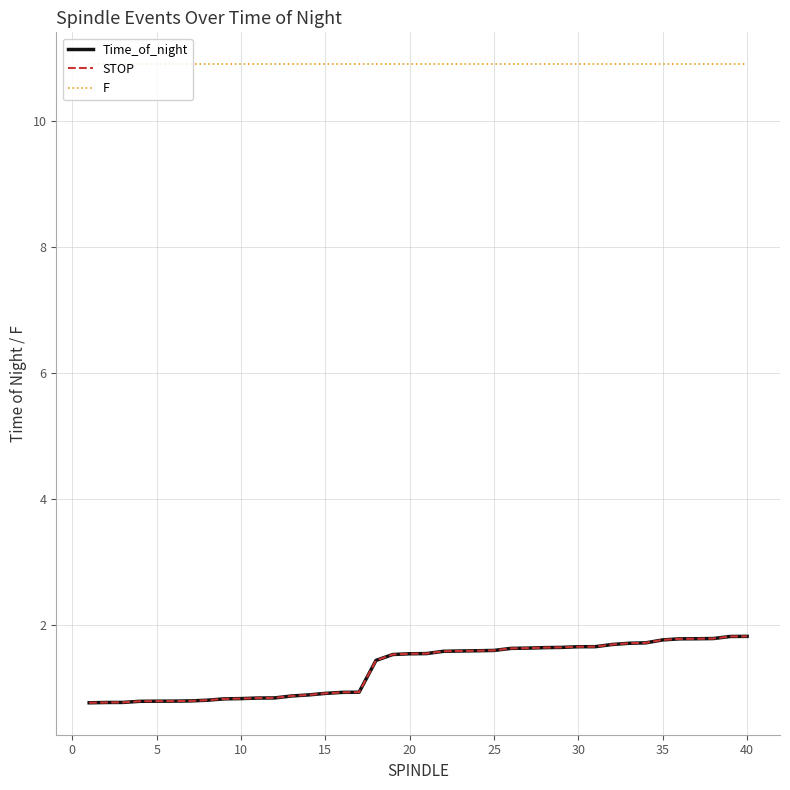

Which series has the largest total across all categories?

F